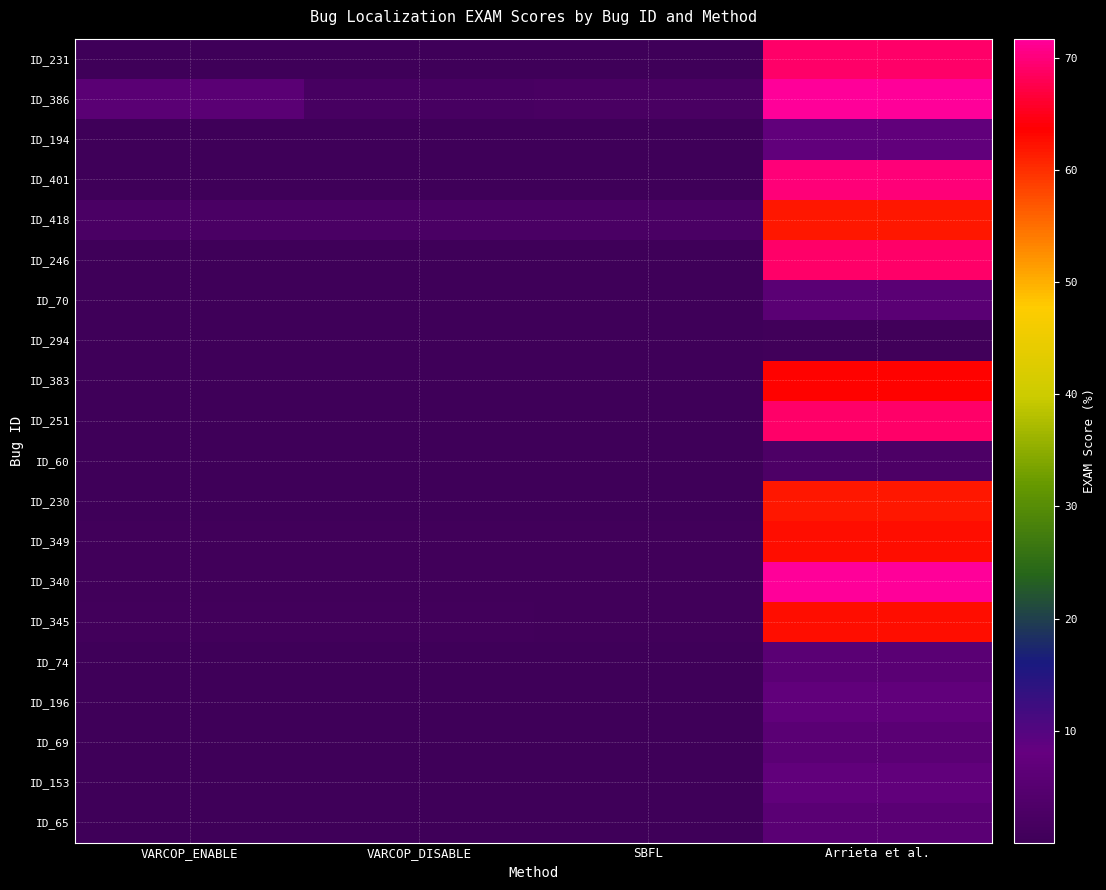

Reading left to right, extract all data points from this chart.

ID_231: VARCOP_ENABLE=0.3	VARCOP_DISABLE=0.3	SBFL=0.3	Arrieta et al.=68.9
ID_386: VARCOP_ENABLE=5.7	VARCOP_DISABLE=1.9	SBFL=2.2	Arrieta et al.=71.7
ID_194: VARCOP_ENABLE=0.1	VARCOP_DISABLE=0.2	SBFL=0.2	Arrieta et al.=7.2
ID_401: VARCOP_ENABLE=0.2	VARCOP_DISABLE=0.2	SBFL=0.2	Arrieta et al.=70.0
ID_418: VARCOP_ENABLE=2.5	VARCOP_DISABLE=2.5	SBFL=2.4	Arrieta et al.=61.7
ID_246: VARCOP_ENABLE=0.3	VARCOP_DISABLE=0.3	SBFL=0.3	Arrieta et al.=68.9
ID_70: VARCOP_ENABLE=0.1	VARCOP_DISABLE=0.1	SBFL=0.1	Arrieta et al.=5.7
ID_294: VARCOP_ENABLE=0.2	VARCOP_DISABLE=0.2	SBFL=0.2	Arrieta et al.=0.4
ID_383: VARCOP_ENABLE=0.0	VARCOP_DISABLE=0.0	SBFL=0.0	Arrieta et al.=63.4
ID_251: VARCOP_ENABLE=0.2	VARCOP_DISABLE=0.2	SBFL=0.2	Arrieta et al.=68.9
ID_60: VARCOP_ENABLE=0.1	VARCOP_DISABLE=0.1	SBFL=0.1	Arrieta et al.=2.9
ID_230: VARCOP_ENABLE=0.2	VARCOP_DISABLE=0.2	SBFL=0.2	Arrieta et al.=61.9
ID_349: VARCOP_ENABLE=0.6	VARCOP_DISABLE=0.6	SBFL=0.6	Arrieta et al.=62.5
ID_340: VARCOP_ENABLE=0.3	VARCOP_DISABLE=0.3	SBFL=0.3	Arrieta et al.=71.7
ID_345: VARCOP_ENABLE=0.8	VARCOP_DISABLE=0.8	SBFL=0.5	Arrieta et al.=62.5
ID_74: VARCOP_ENABLE=0.2	VARCOP_DISABLE=0.2	SBFL=0.2	Arrieta et al.=5.7
ID_196: VARCOP_ENABLE=0.1	VARCOP_DISABLE=0.2	SBFL=0.2	Arrieta et al.=7.2
ID_69: VARCOP_ENABLE=0.1	VARCOP_DISABLE=0.2	SBFL=0.3	Arrieta et al.=5.7
ID_153: VARCOP_ENABLE=0.0	VARCOP_DISABLE=0.0	SBFL=0.0	Arrieta et al.=7.2
ID_65: VARCOP_ENABLE=0.1	VARCOP_DISABLE=0.1	SBFL=0.1	Arrieta et al.=5.7